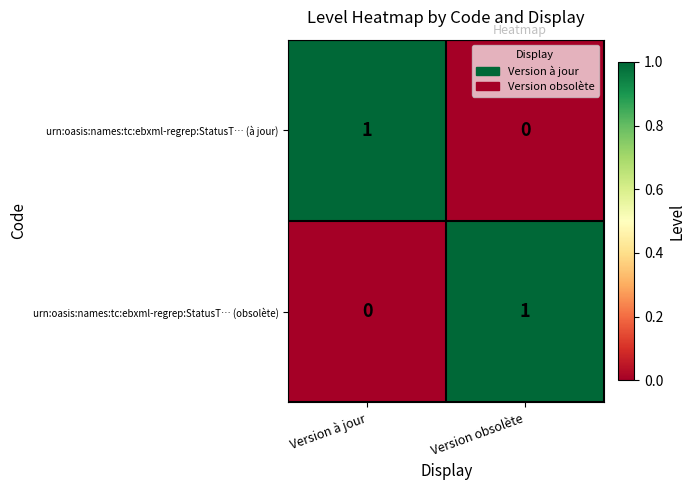

How many categories are shown in the chart?

2